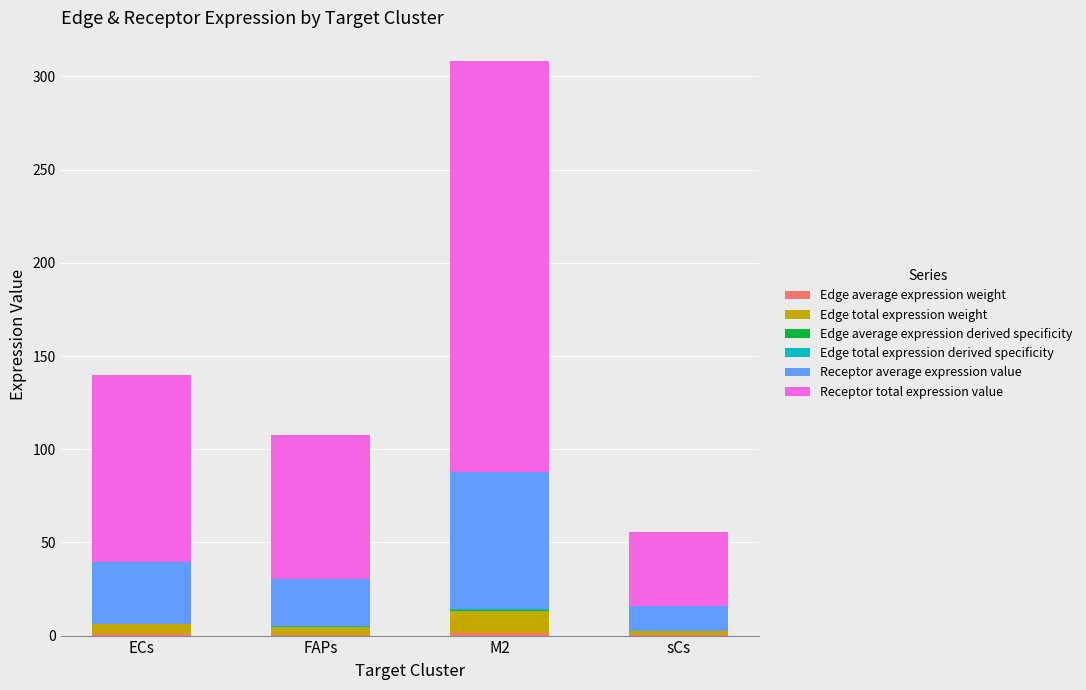

How many Edge average expression derived specificity values are between 0 and 1?

4